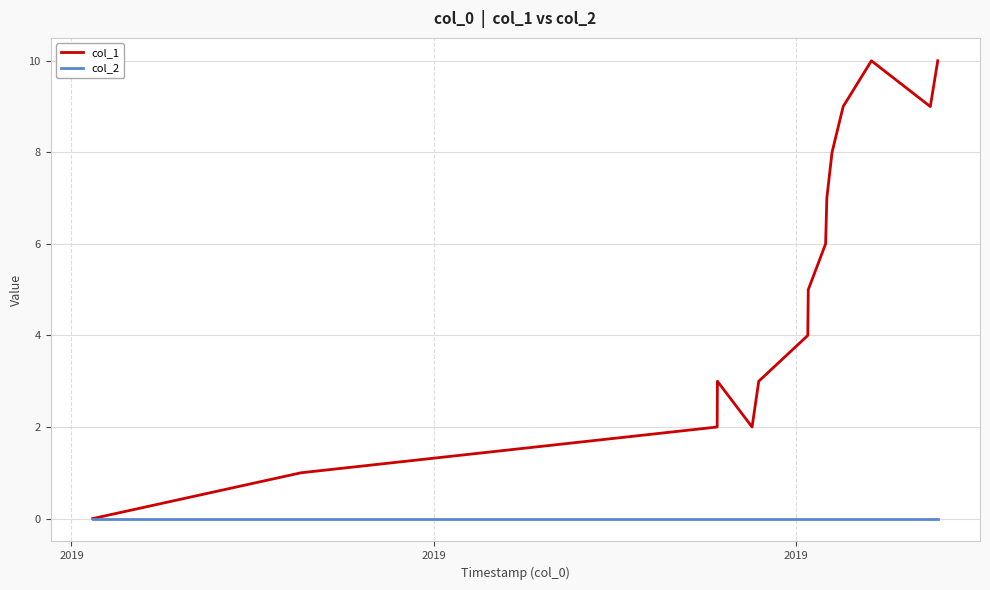

Which series has the largest range (max minus min)?

col_1